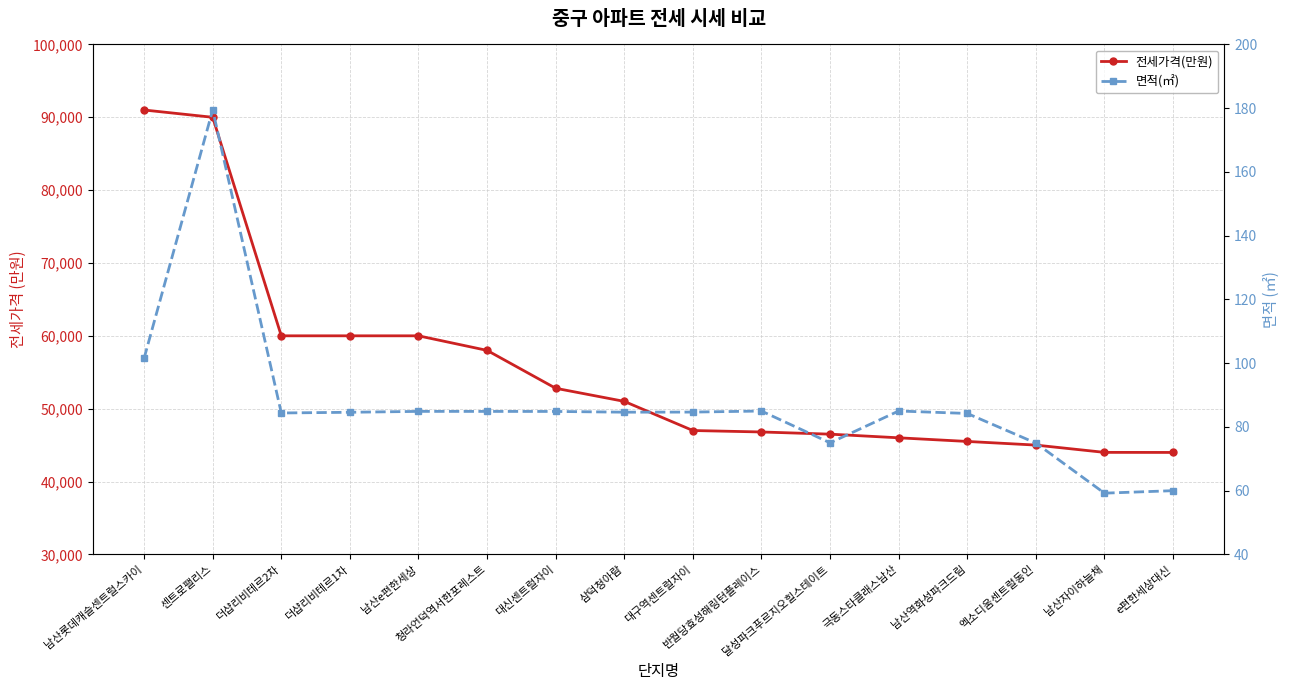

What is the sum of all 전세가격(만원) values?

887590.0